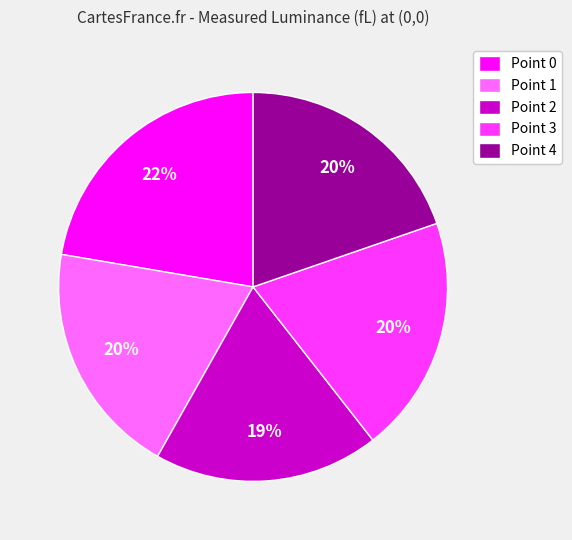

Does any single category account for the majority?

No